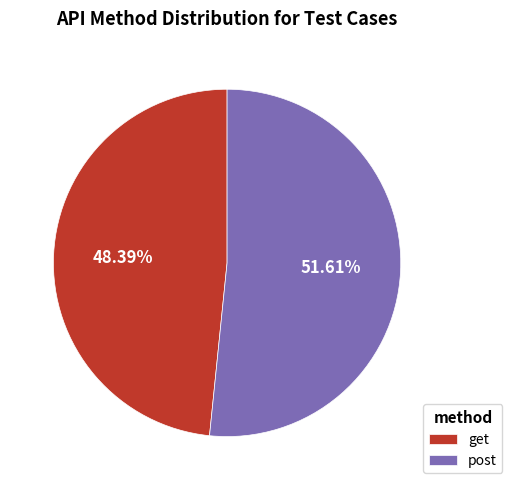

Combined, do post and get account for over 50%?

Yes